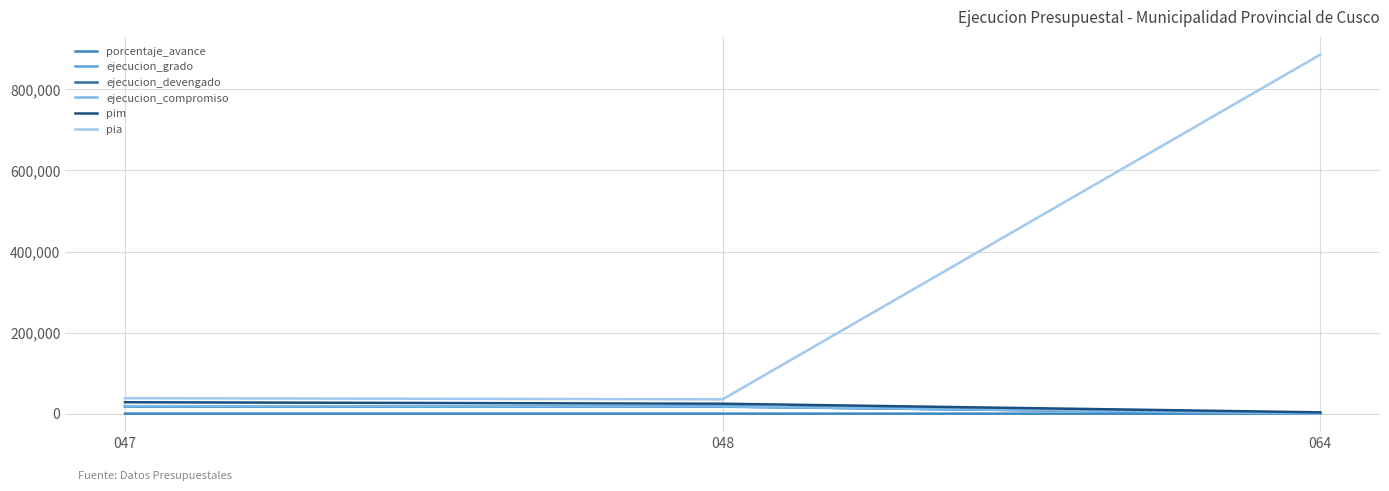

What is the spread (max minus min) of values at 048?

35263.0